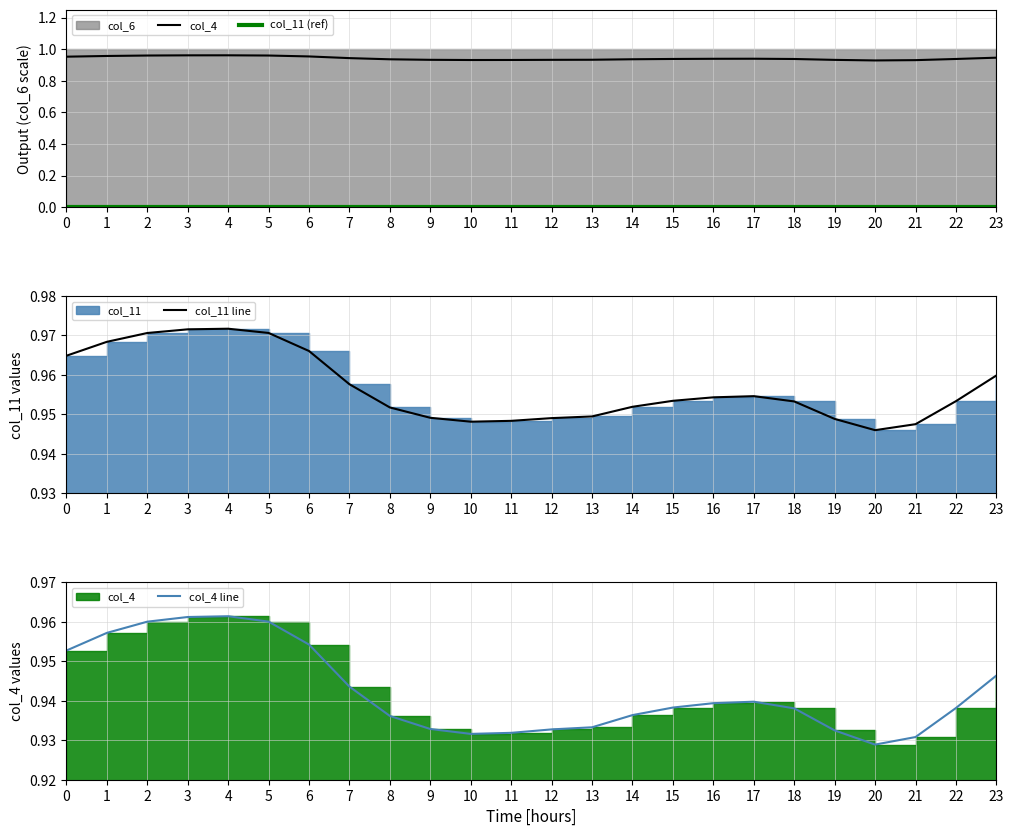

What is the average value of the col_4 series?

0.9